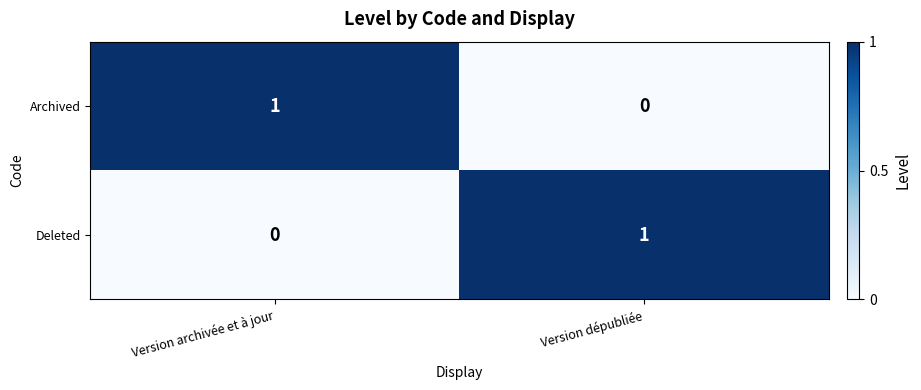

Which category has the lowest value in the Deleted series?

Version archivée et à jour